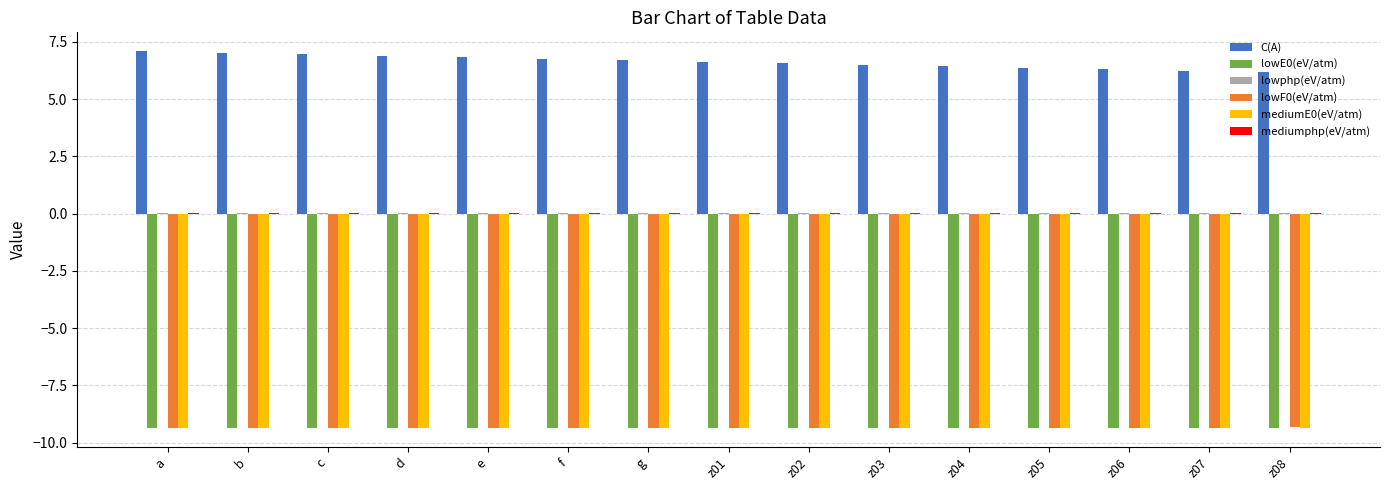

Which series has the largest total across all categories?

C(A)